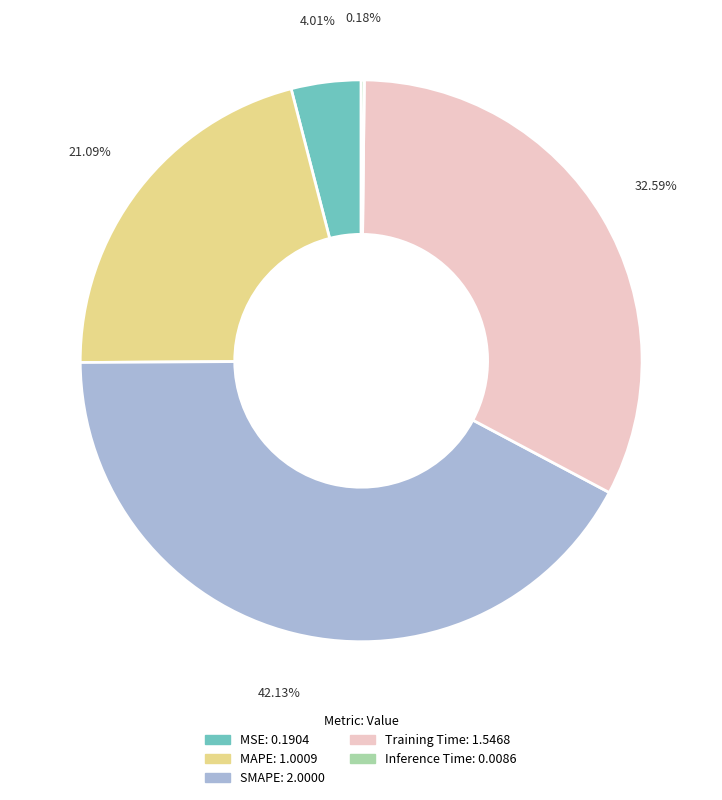

To the nearest percent, what is the difference between the largest and smallest slice percentages?

42%